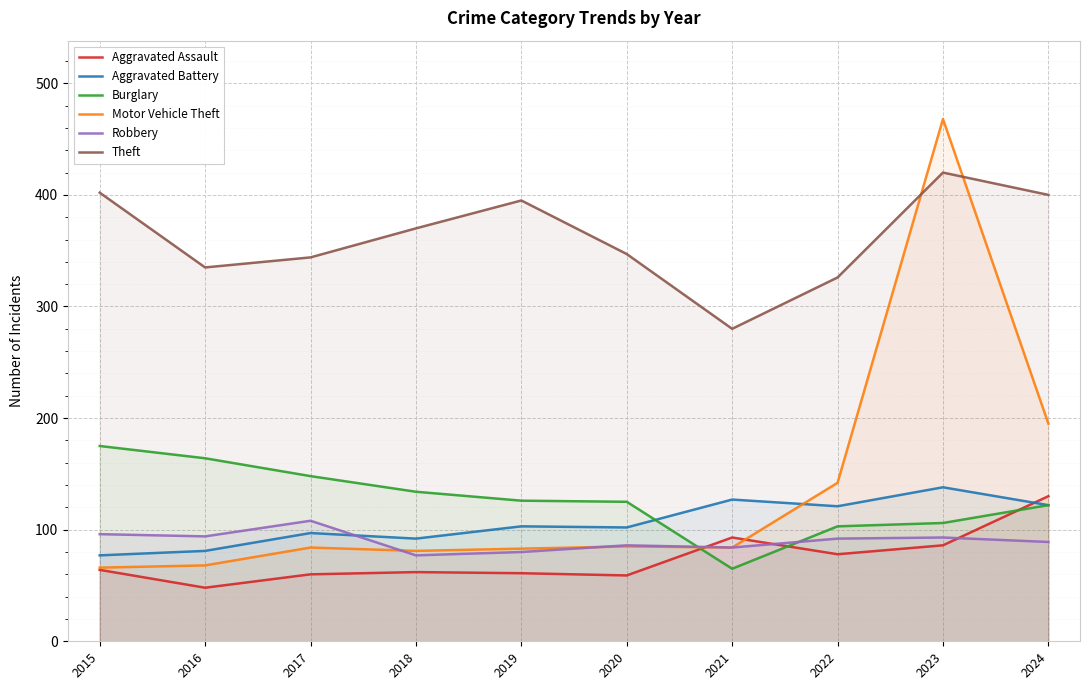

What are all the series names shown in the legend?

Aggravated Assault, Aggravated Battery, Burglary, Motor Vehicle Theft, Robbery, Theft